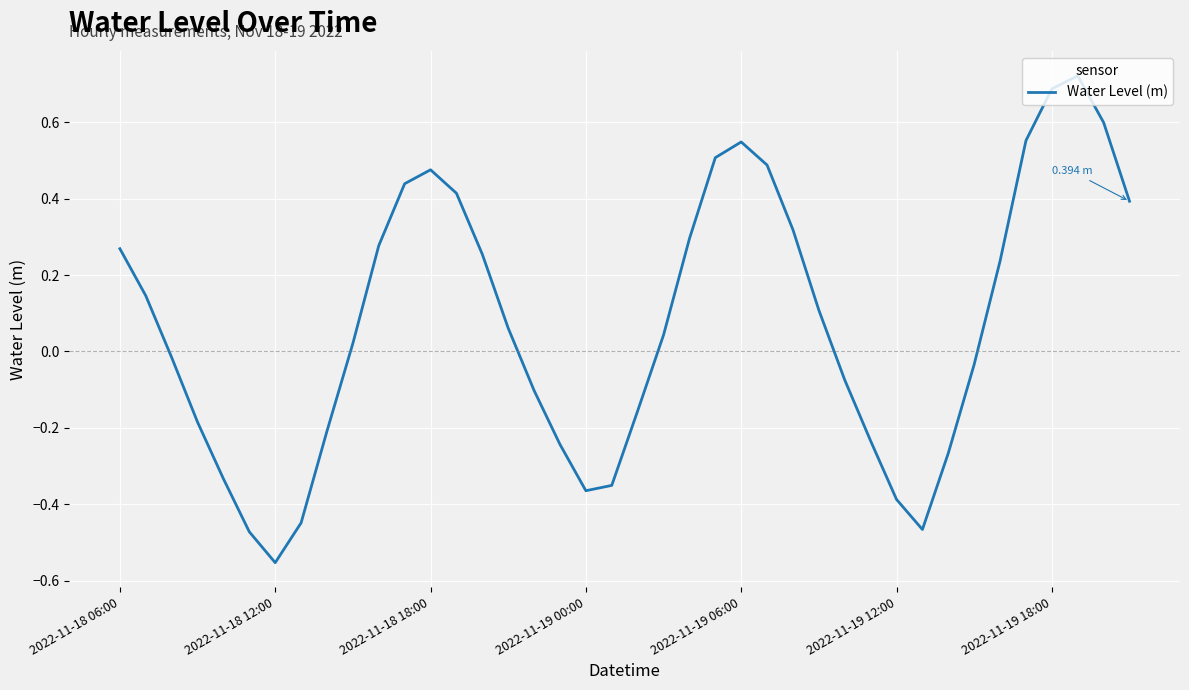

What is the difference between the maximum and minimum values?

1.3